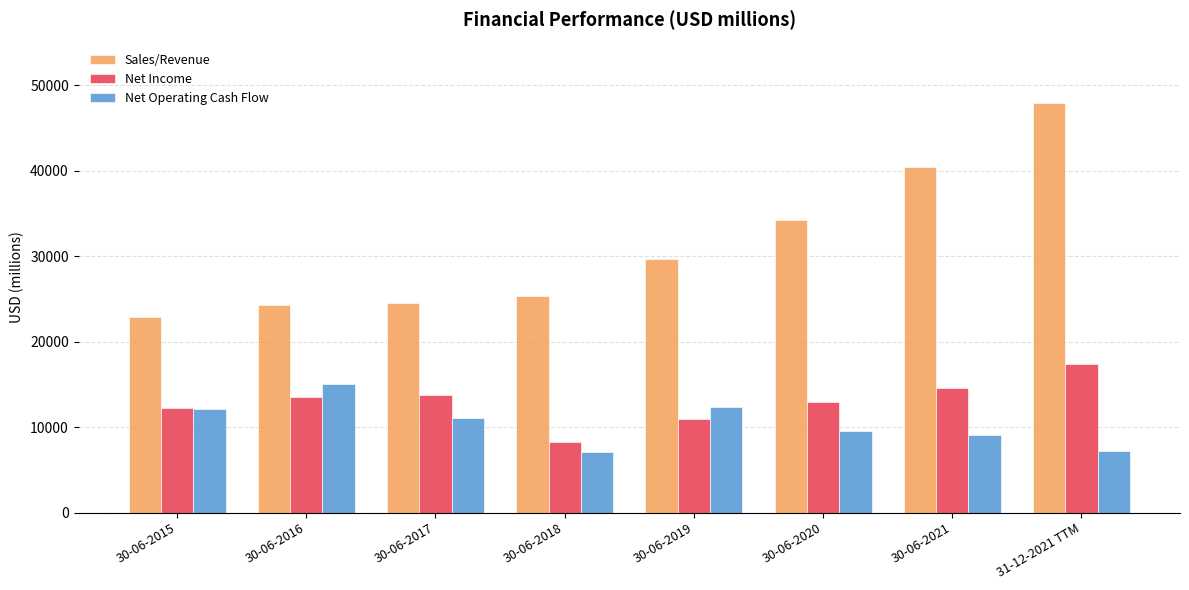

How many data points in Net Income are above 13536?

4